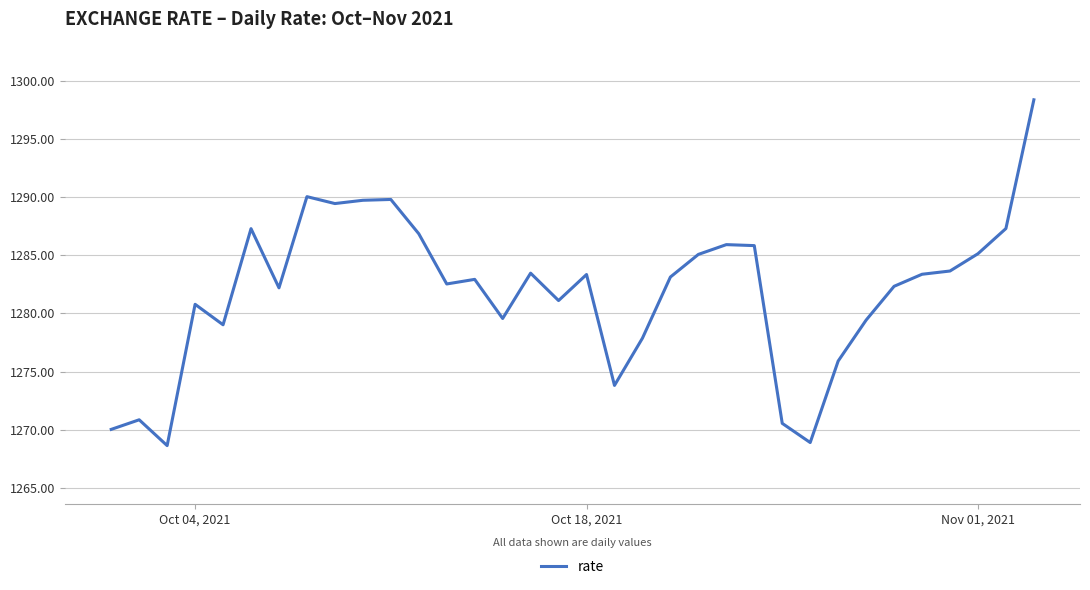

What is the difference between the maximum and minimum values?

29.7